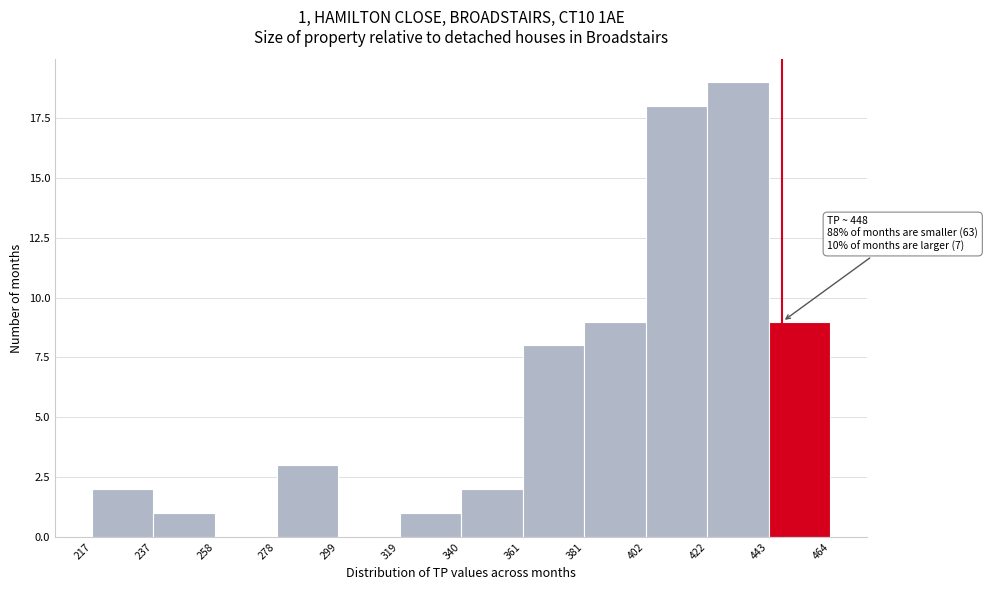

Which range on the x-axis has the tallest bar?

422 to 443